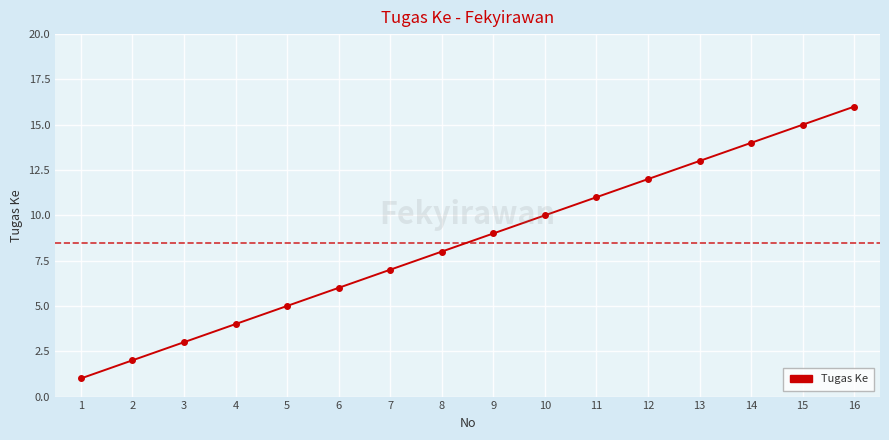

Reading left to right, list all the values displayed in this chart.

1	2	3	4	5	6	7	8	9	10	11	12	13	14	15	16